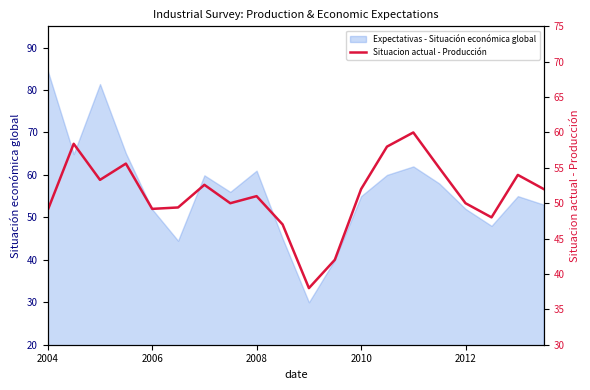

At which label does Expectativas - Situación económica global reach its peak?

2004